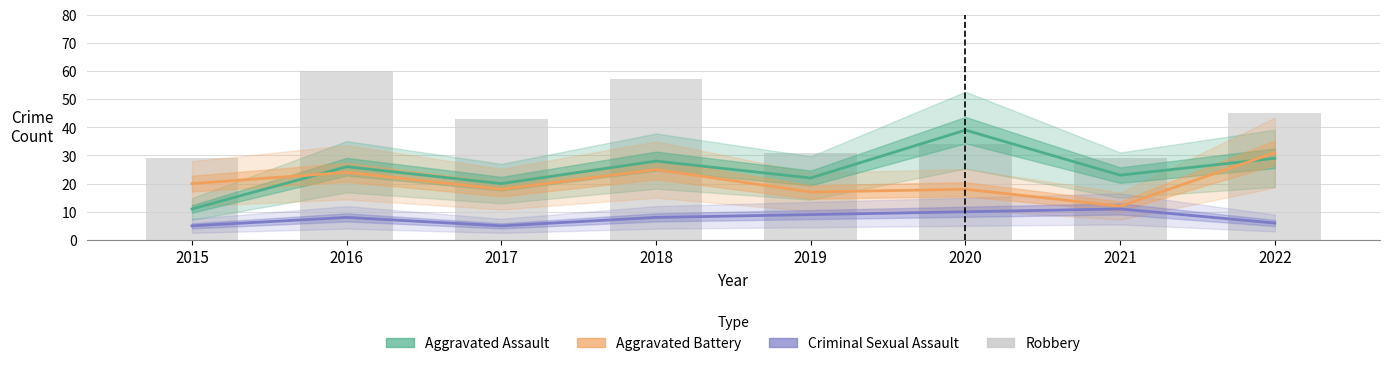

What is the value of the Aggravated Assault bar at the 3rd from the left?

20